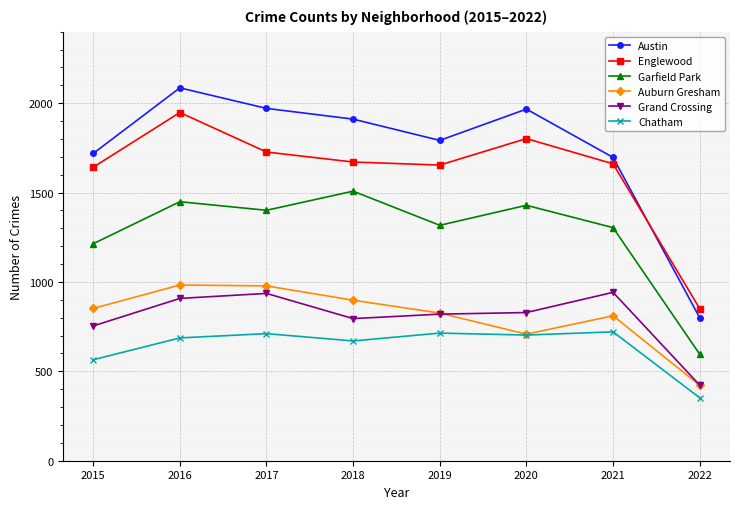

What is the difference between the maximum and minimum values in the Grand Crossing series?

519